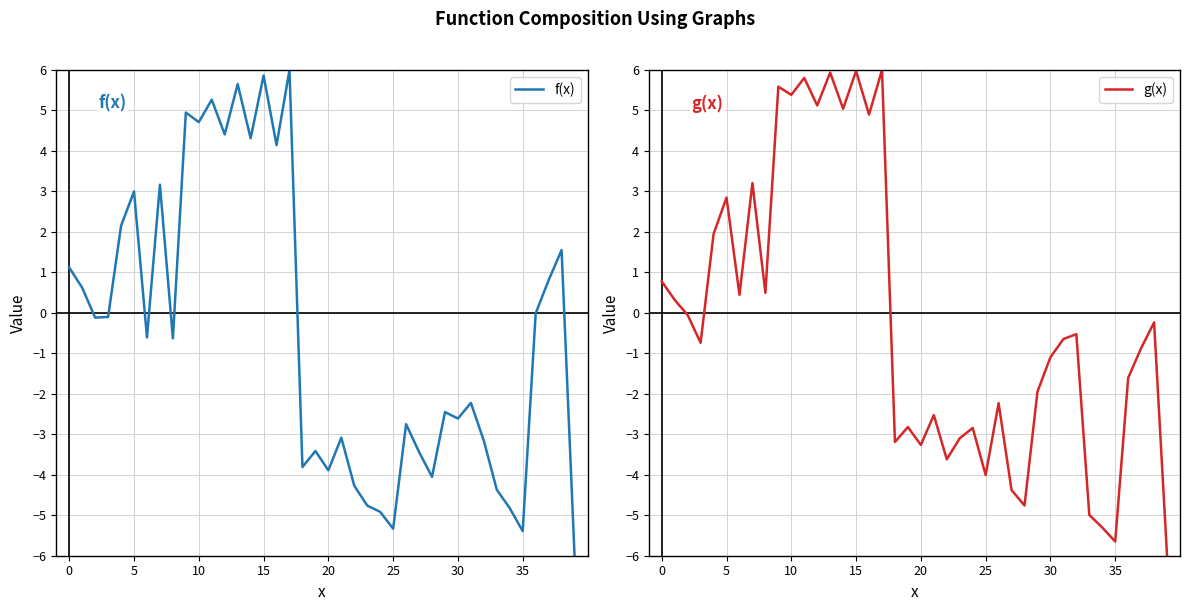

Which category has the highest value in the g(x) series?

17